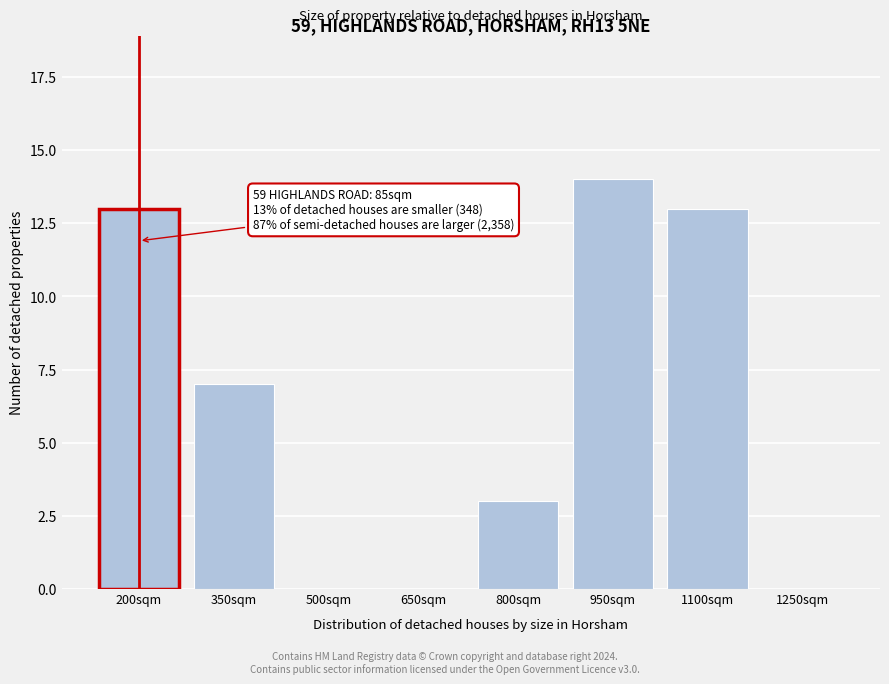

Reading left to right, extract all data points from this chart.

200sqm=13	350sqm=7	500sqm=0	650sqm=0	800sqm=3	950sqm=14	1100sqm=13	1250sqm=0